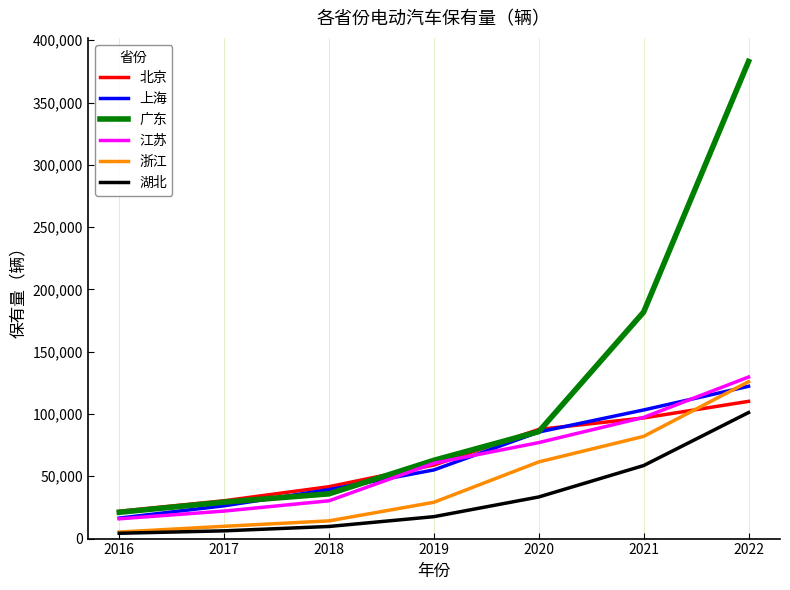

True or false: 浙江 has more than 2 interior local peaks.

False